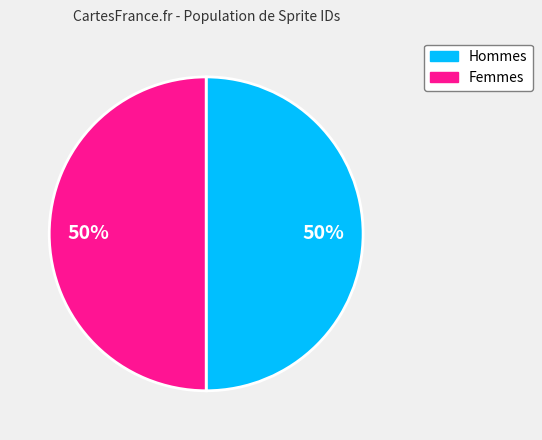

How many slices are in this pie chart?

2